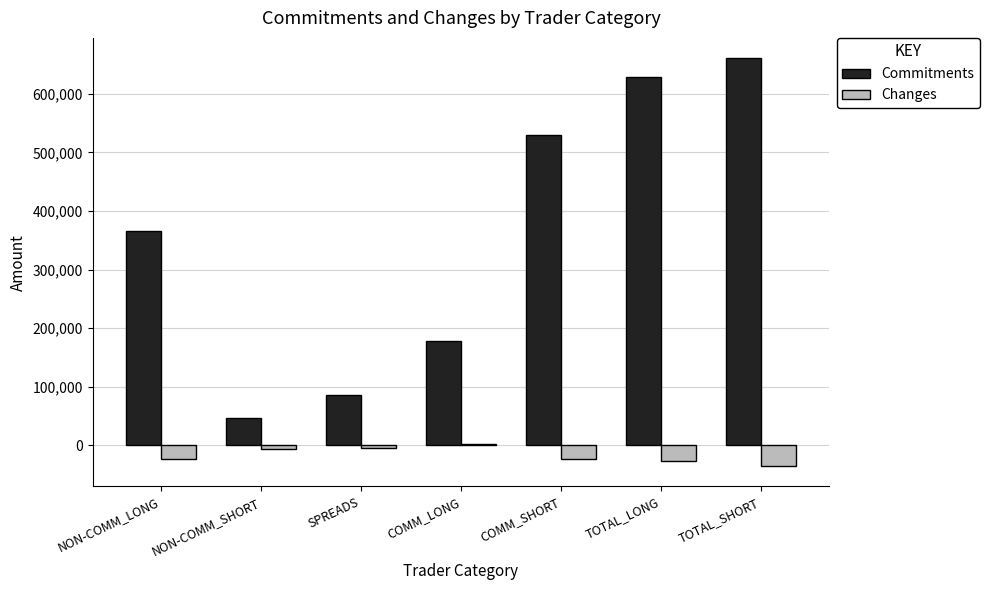

What is the approximate value of Commitments at COMM_LONG?

178134